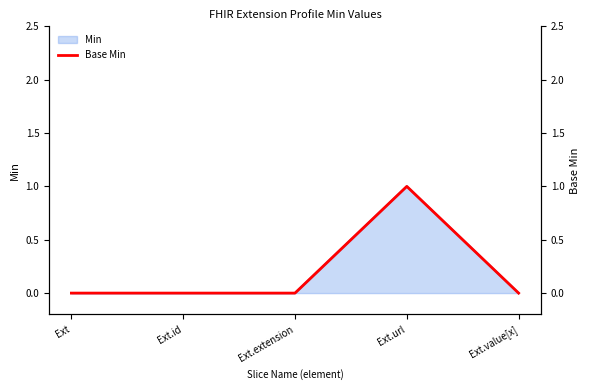

What position from the right is Ext.value[x]?

1